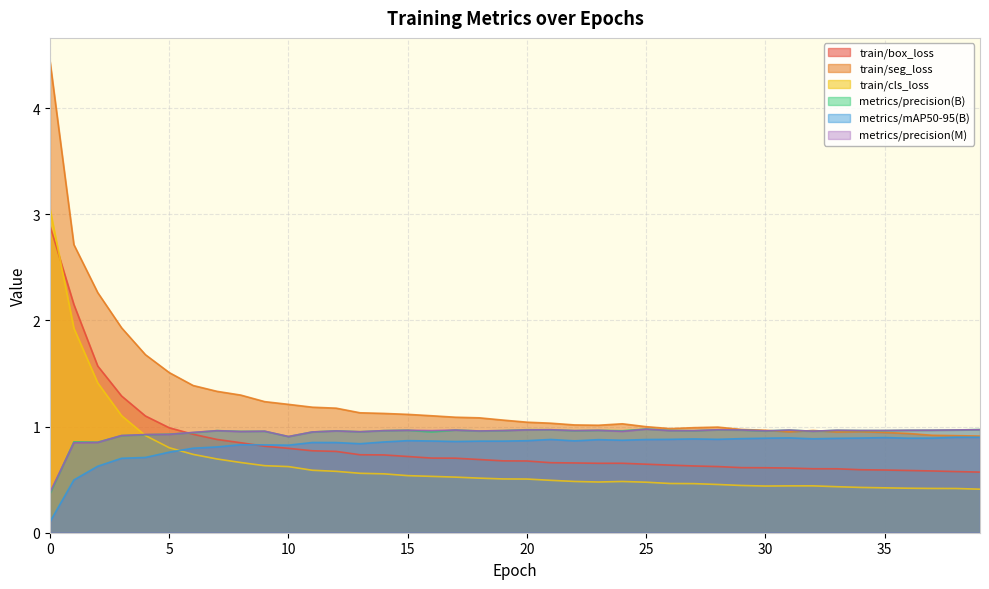

What is the maximum value shown in the chart?

4.4